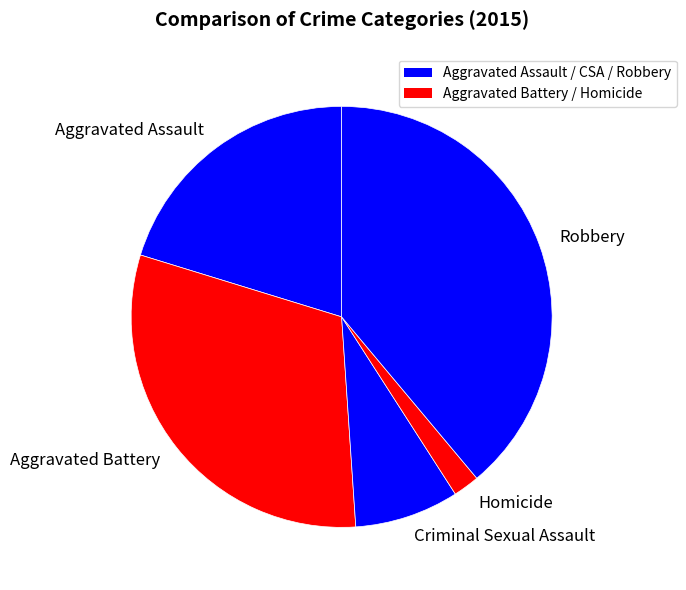

What is the largest slice in the pie chart?

Robbery